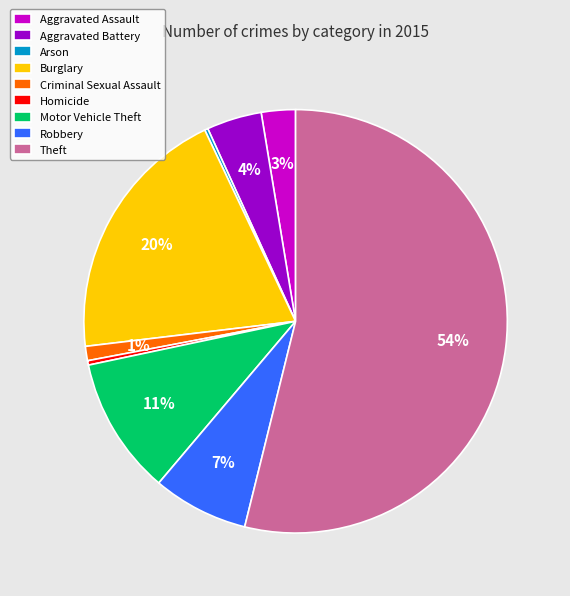

To the nearest percent, what is the difference between the largest and smallest slice percentages?

54%